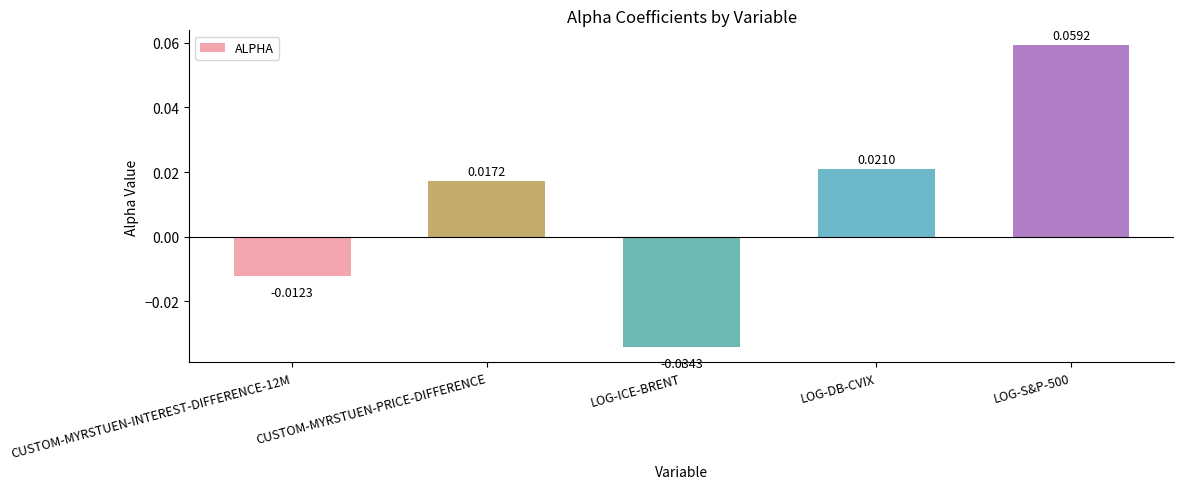

Which has a higher value, CUSTOM-MYRSTUEN-PRICE-DIFFERENCE or LOG-S&P-500?

LOG-S&P-500